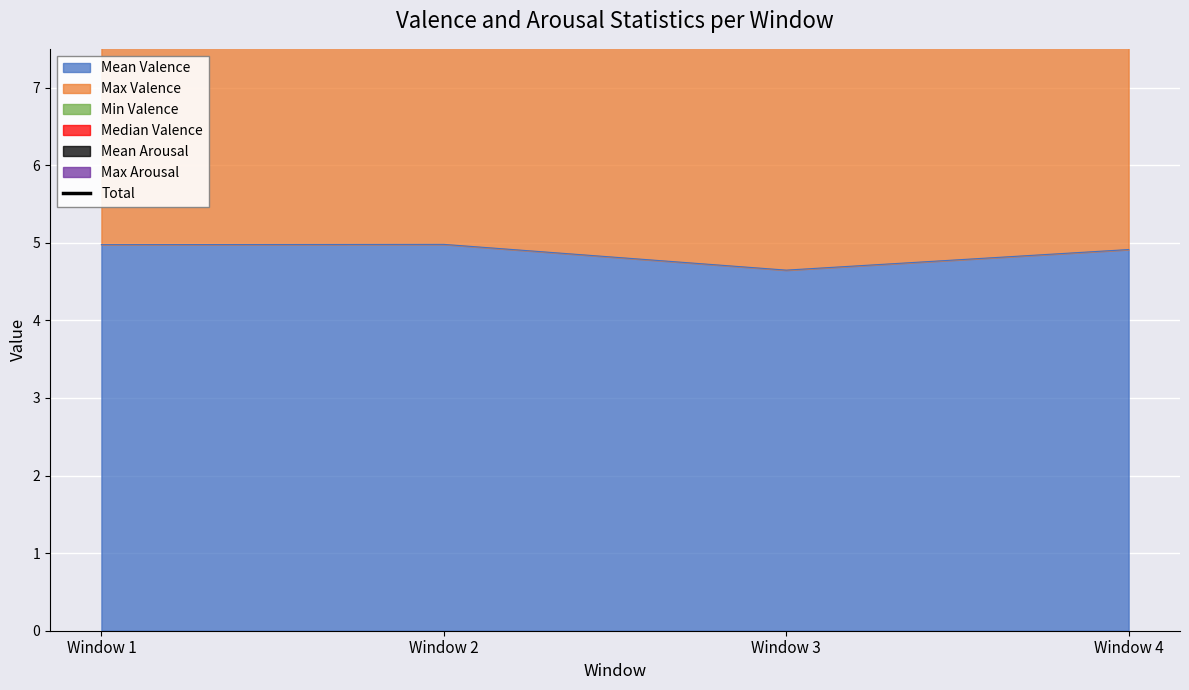

List the labels in order of value, smallest first.

Window 3, Window 4, Window 1, Window 2